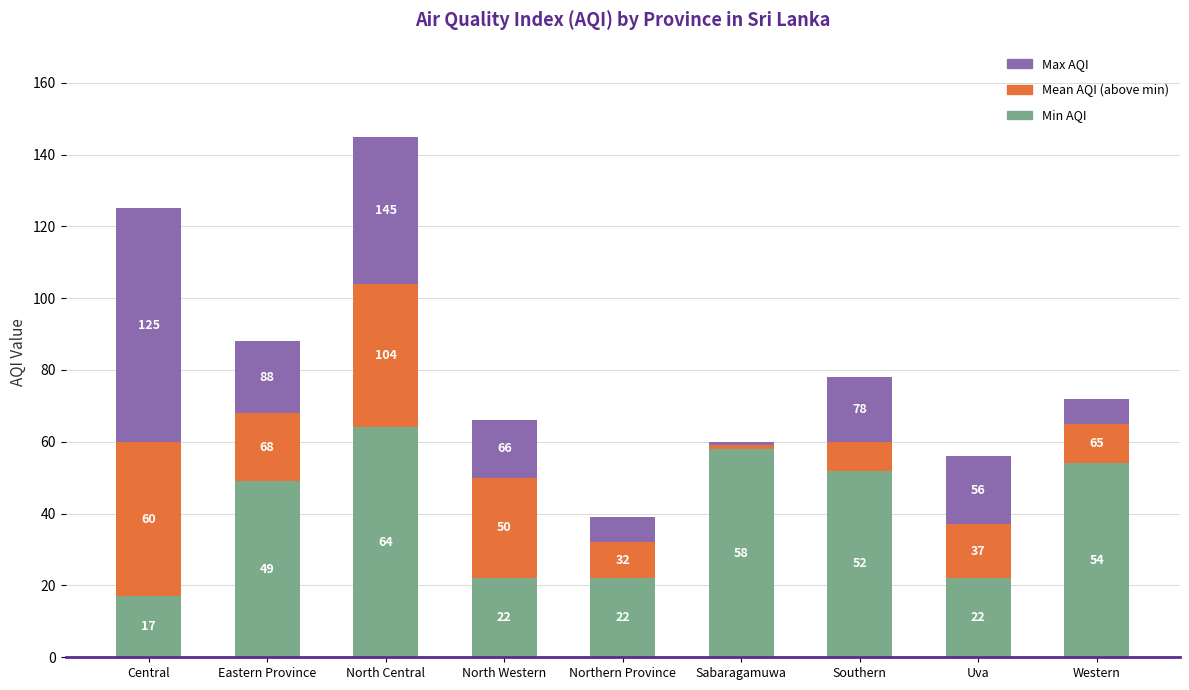

How many bars are there in total?

9